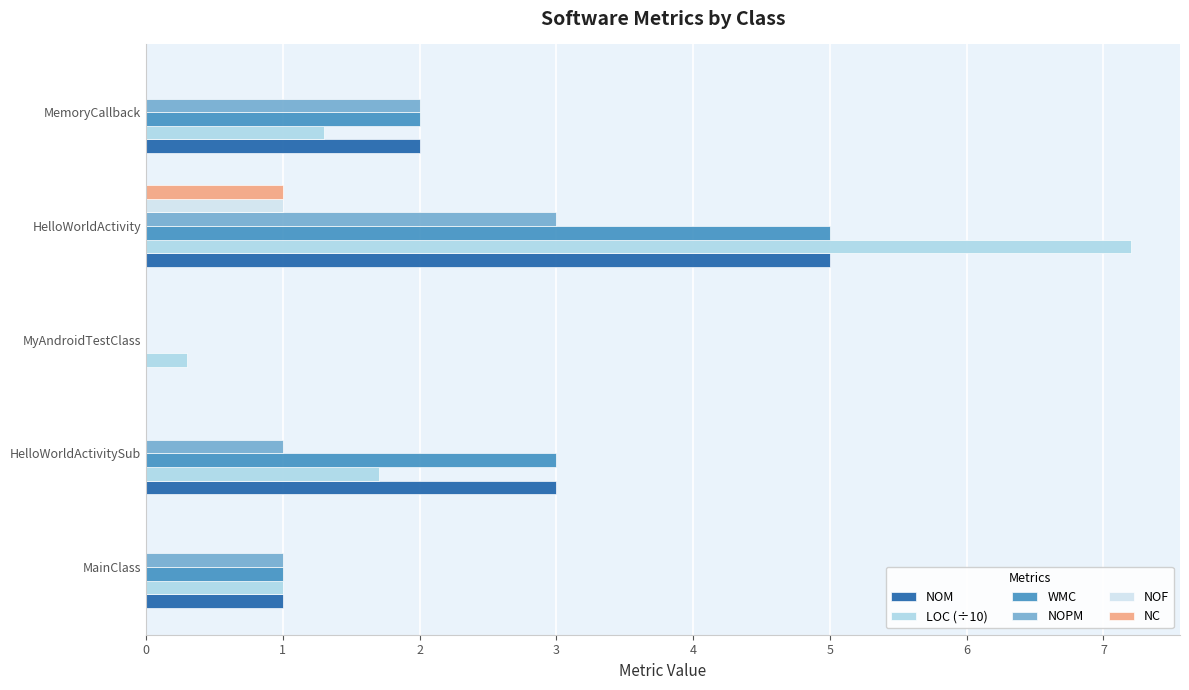

True or false: NOM has a value of 3.0 at MemoryCallback.

False